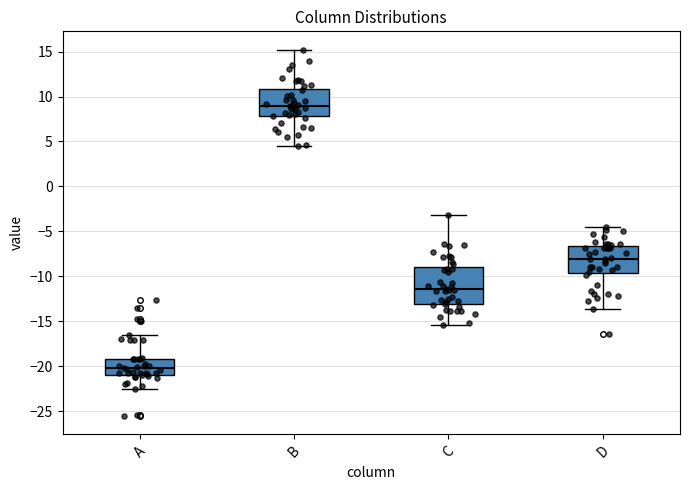

Comparing the boxes themselves (not the whiskers), which one is the tallest?

C